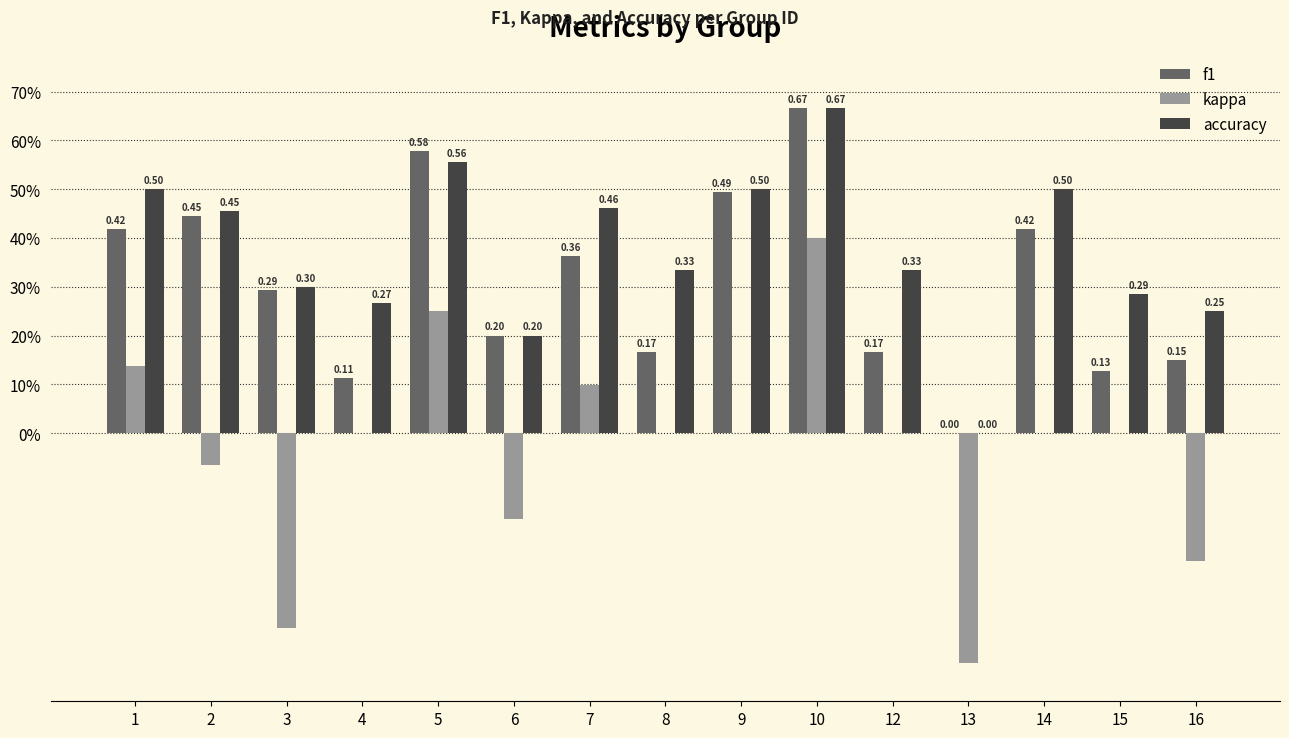

Between 7 and 14, which series saw the biggest shift?

kappa